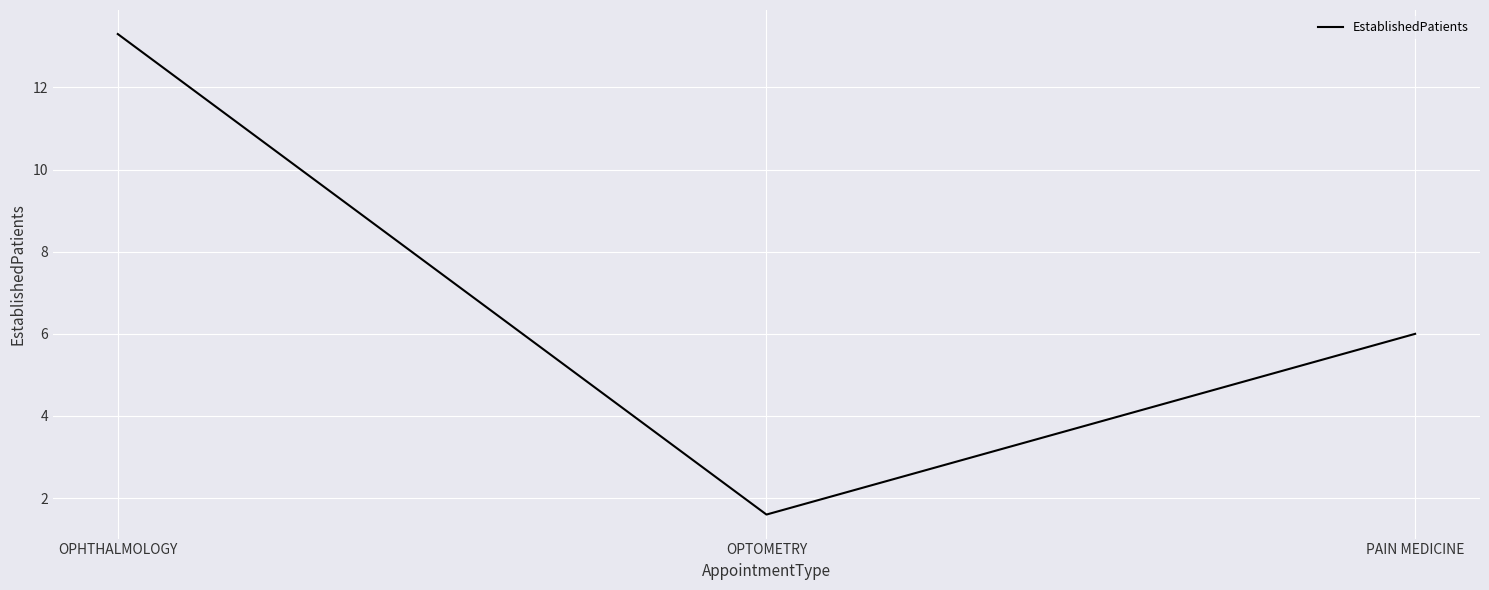

What is the sum of all values?

20.9